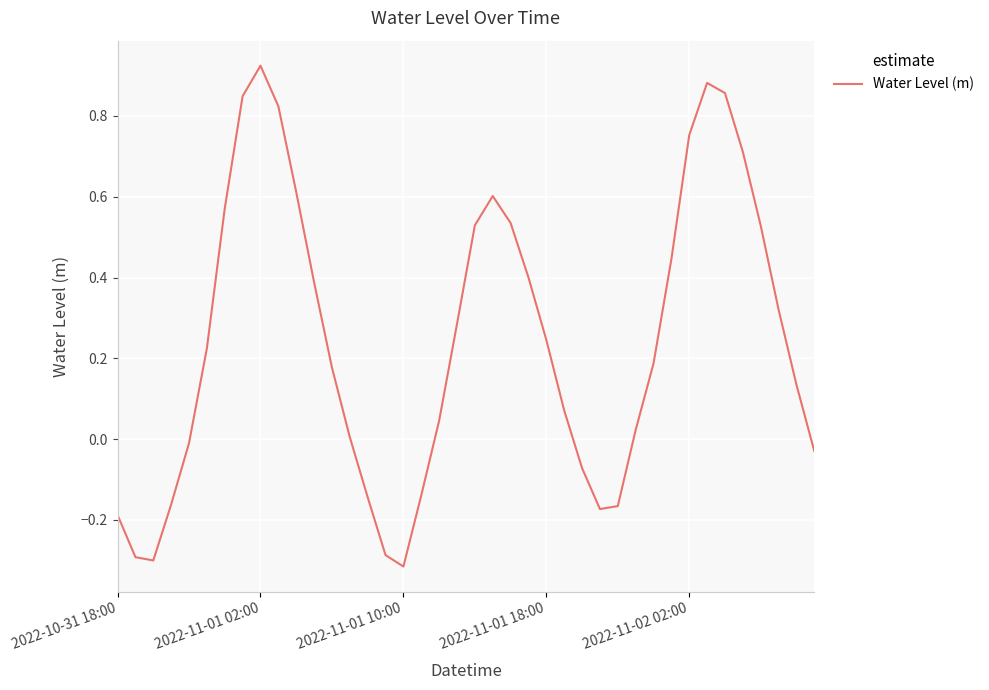

How many lines are shown in the chart?

1